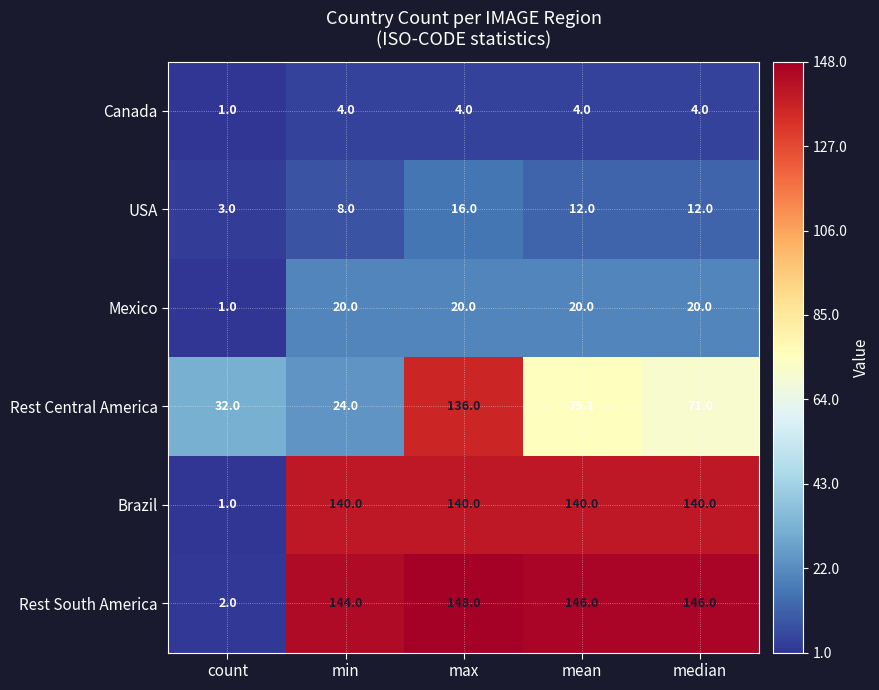

List the series in order of their peak value, lowest first.

Canada, USA, Mexico, Rest Central America, Brazil, Rest South America